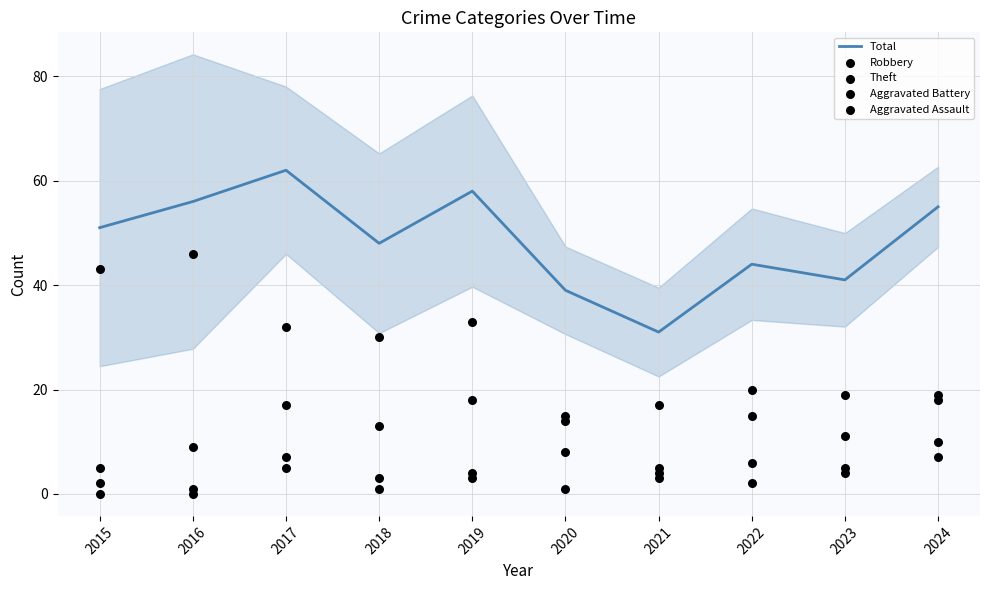

What is the total value across all series at 2015?

101